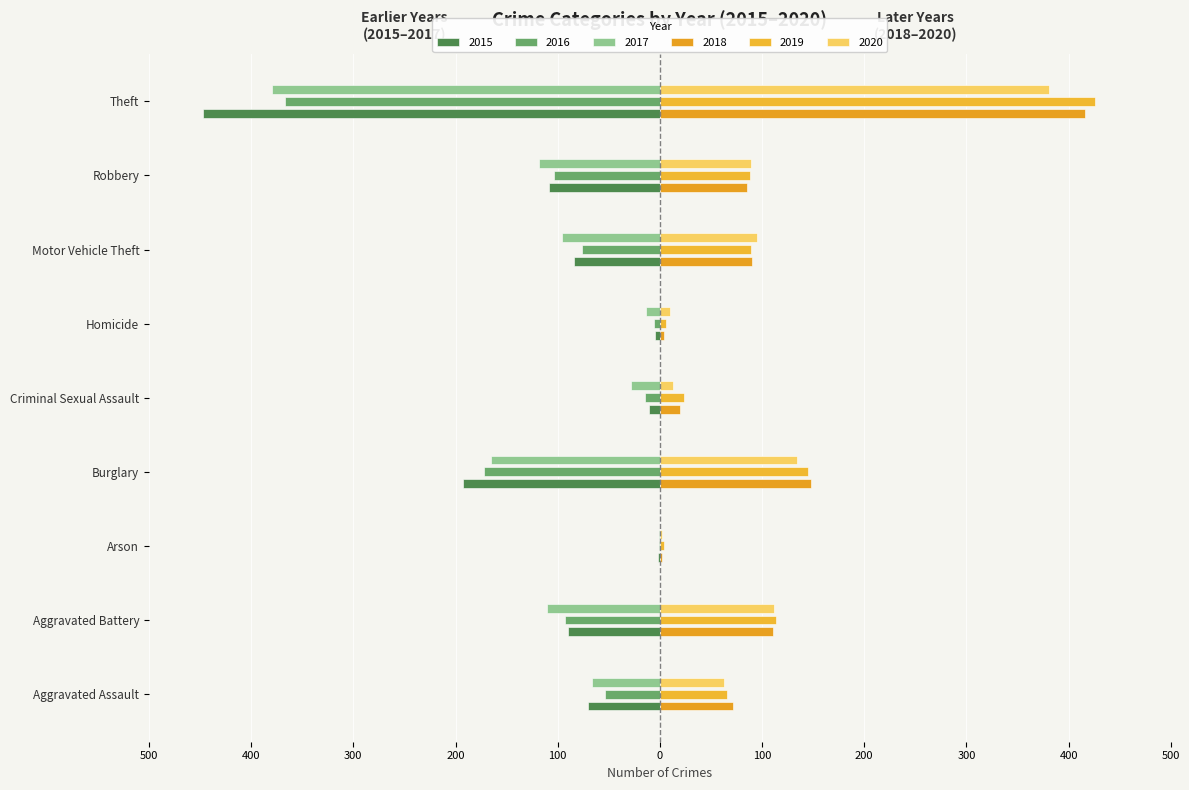

True or false: 2020 has a value of 134 at Burglary.

True